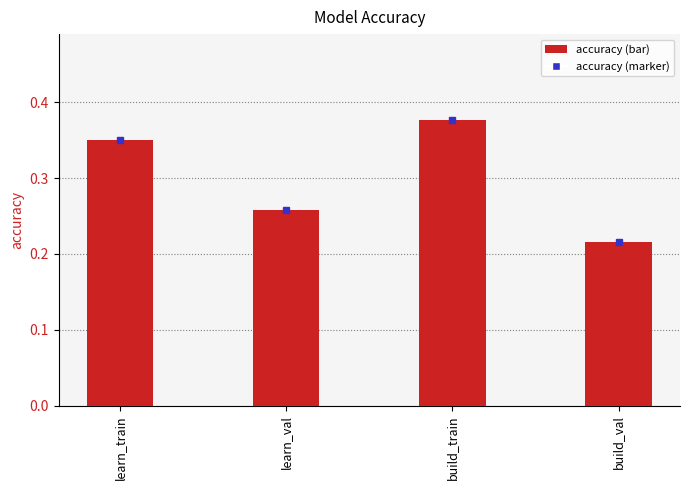

The chart shows a value of 0.5 at learn_train. True or false?

False